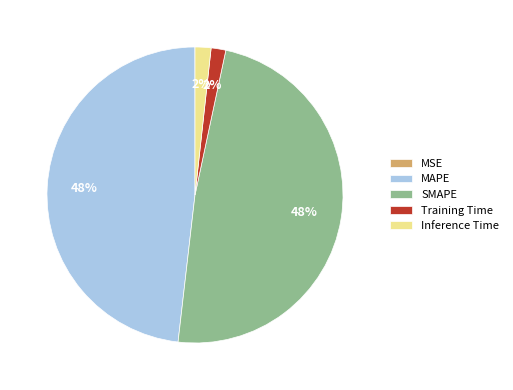

To the nearest percent, what is the combined percentage of MAPE and Training Time?

50%